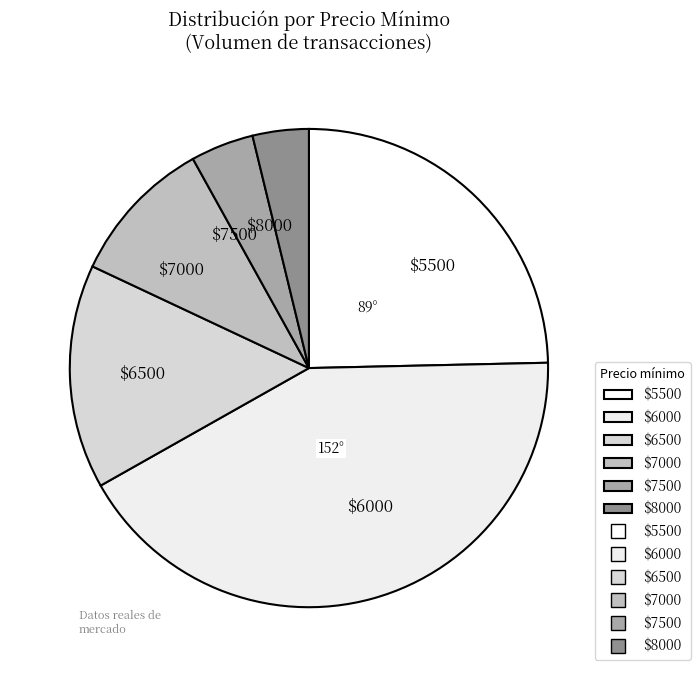

What is the largest slice in the pie chart?

$6000